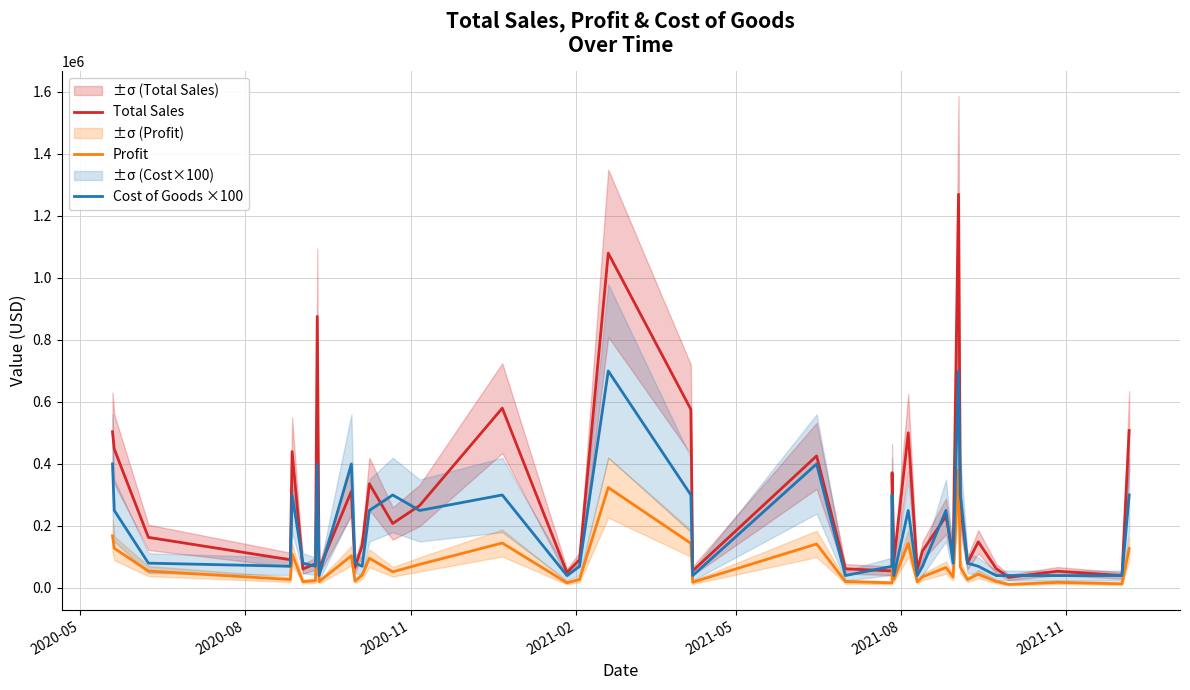

How many interior local valleys does the Total Sales series have?

14